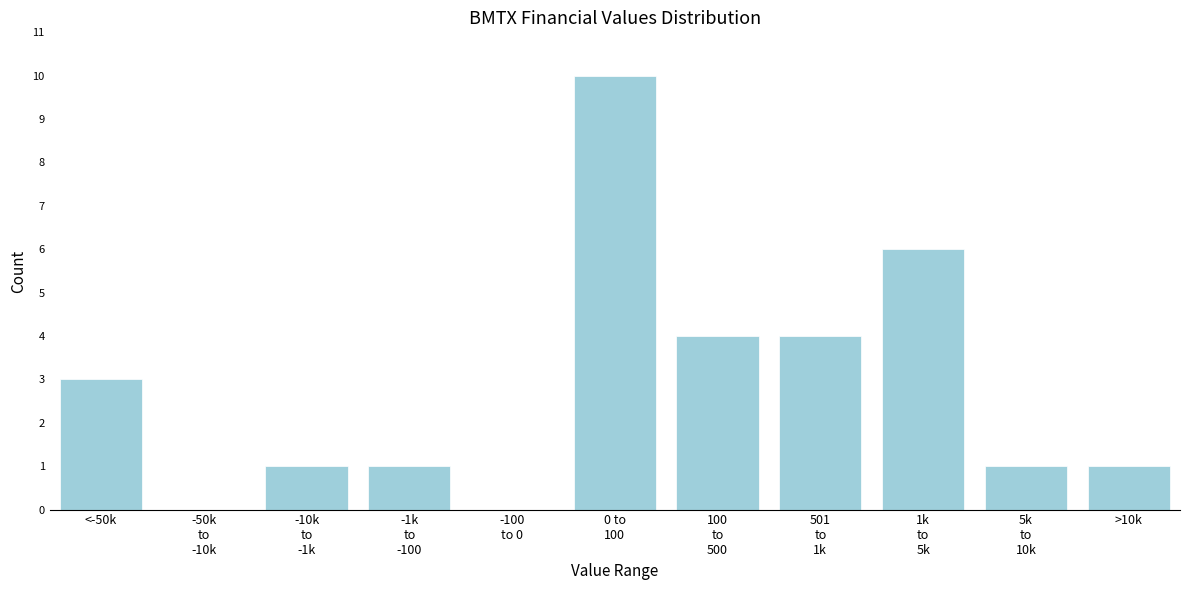

What is the maximum value shown in the chart?

10